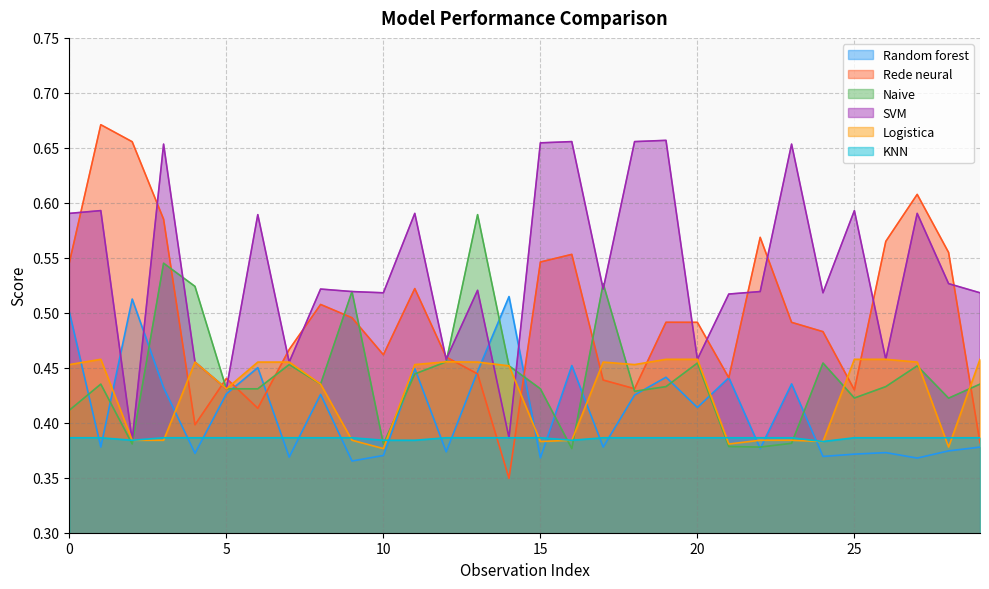

How many times do Rede neural and SVM cross each other?

14